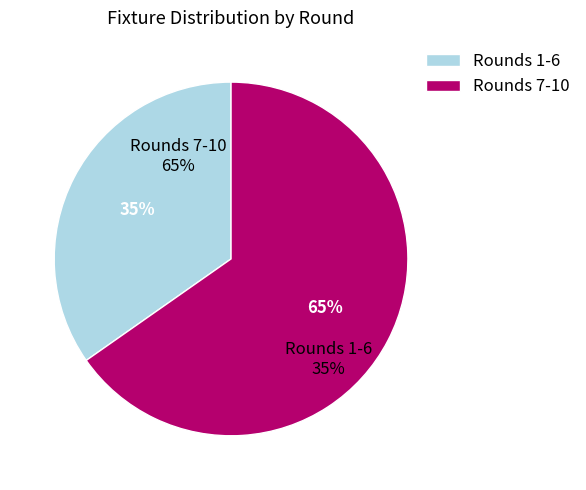

Between 6 and 3, which is larger?

6